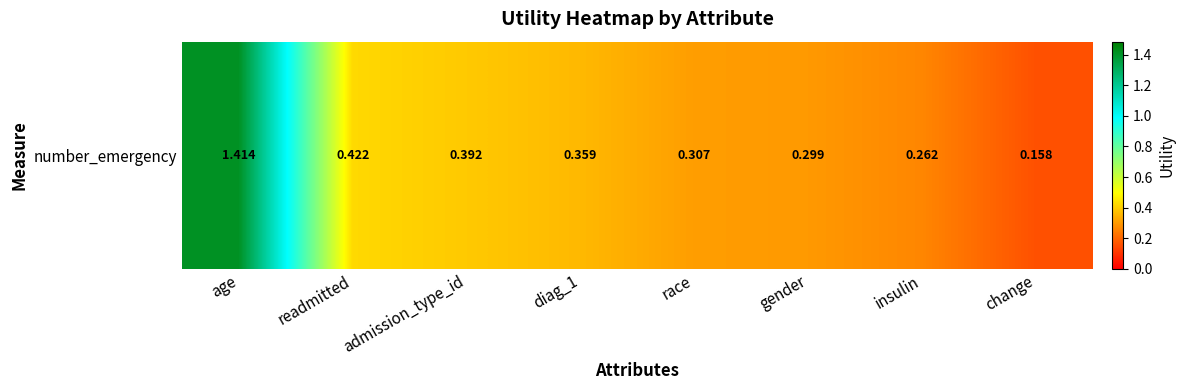

Which label corresponds to the largest value in the chart?

age